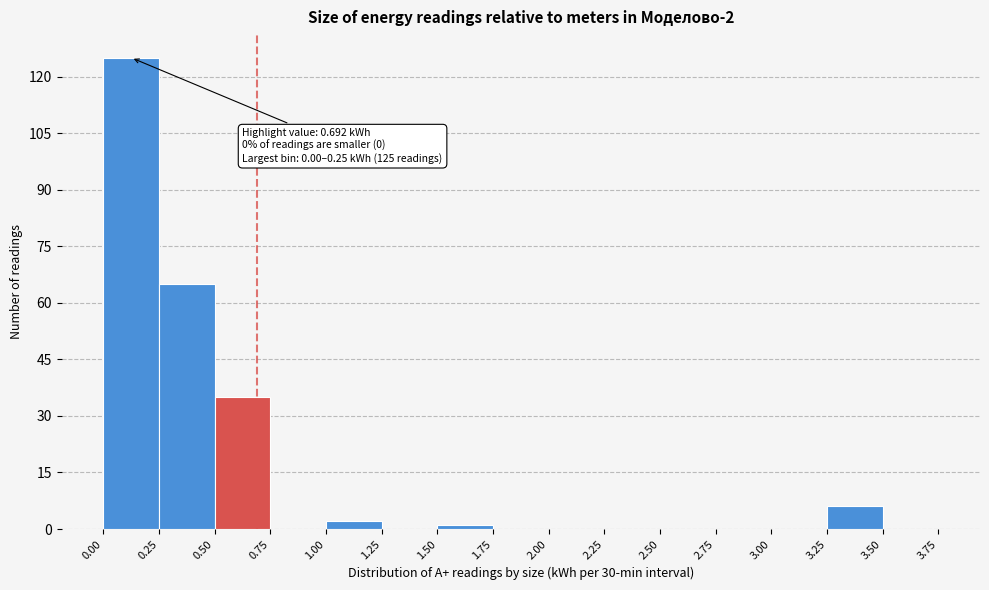

Which range on the x-axis has the tallest bar?

0.00 to 0.25